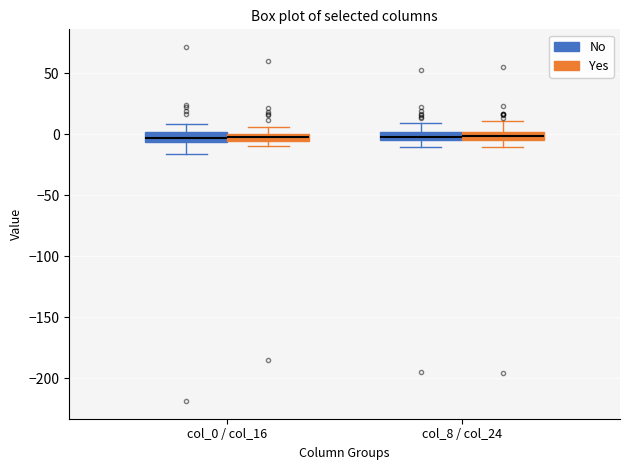

Where does the lower whisker of the box for col_0 / col_16 (No) end on the y-axis? The values are not printed on the chart, so give them approximately, as read against the axis.

-15